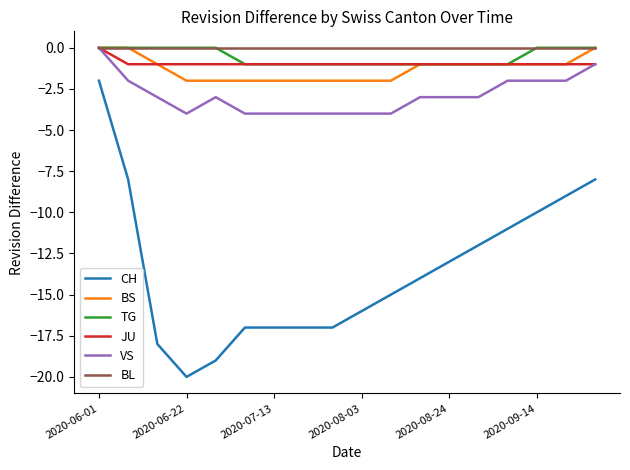

What is the minimum value shown in the chart?

-20